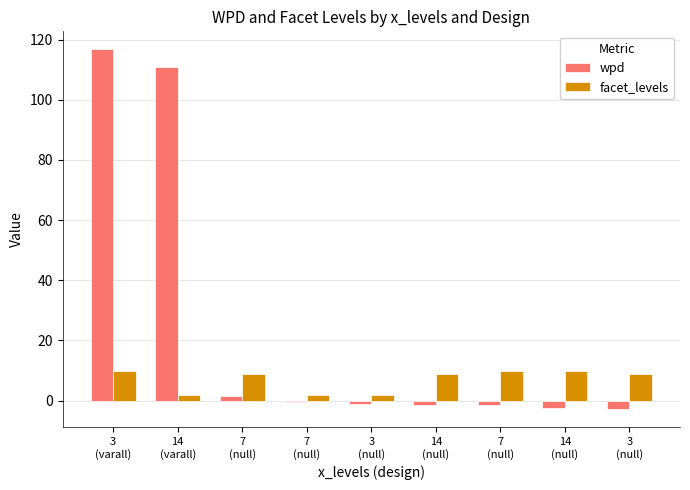

Which series has the widest spread of values?

wpd